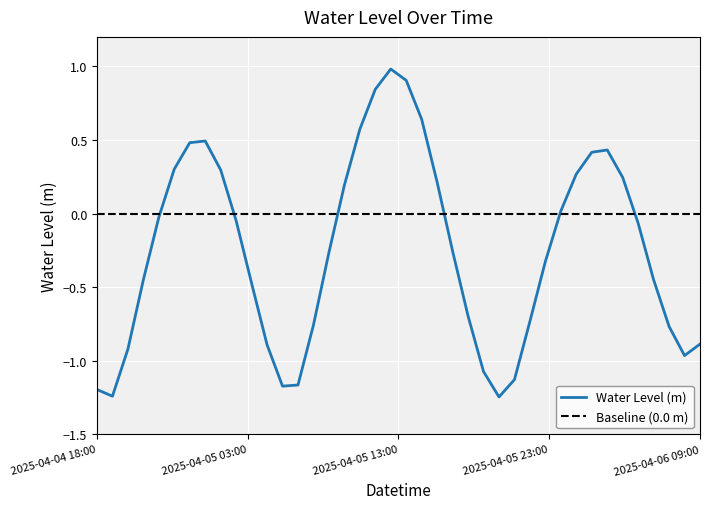

How many negative values are there?

24